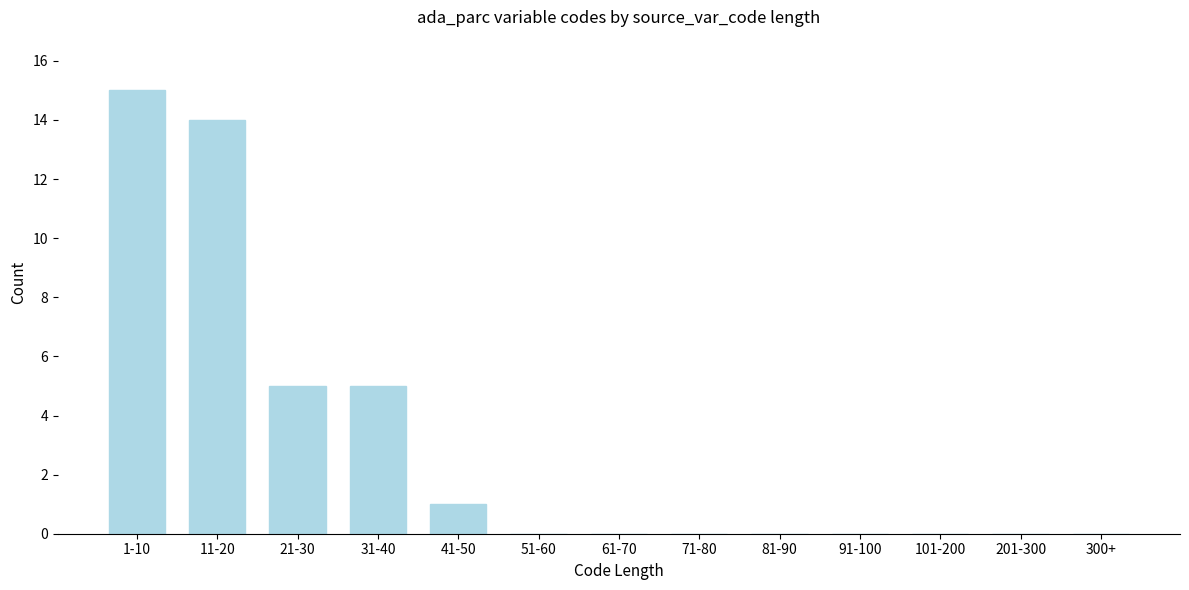

Reading right to left, what are all the values shown in this chart?

300+=0	201-300=0	101-200=0	91-100=0	81-90=0	71-80=0	61-70=0	51-60=0	41-50=1	31-40=5	21-30=5	11-20=14	1-10=15